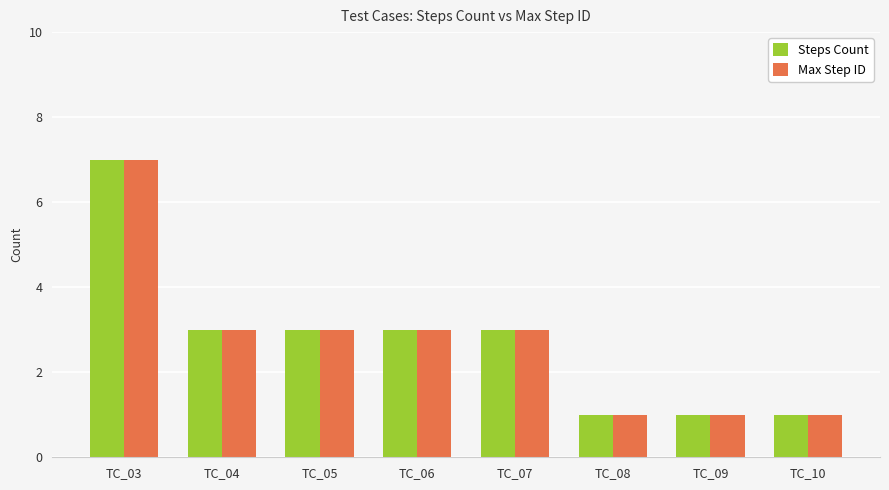

Is the value of Max Step ID at TC_03 greater than the value of Steps Count at TC_04?

Yes